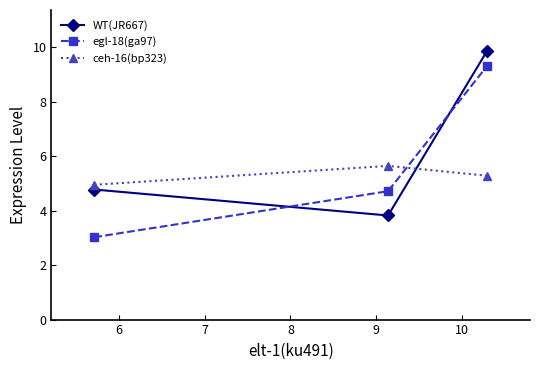

Reading left to right, list all the values displayed in this chart.

WT(JR667): 4.8	3.8	9.9
egl-18(ga97): 3.0	4.7	9.3
ceh-16(bp323): 5.0	5.6	5.3